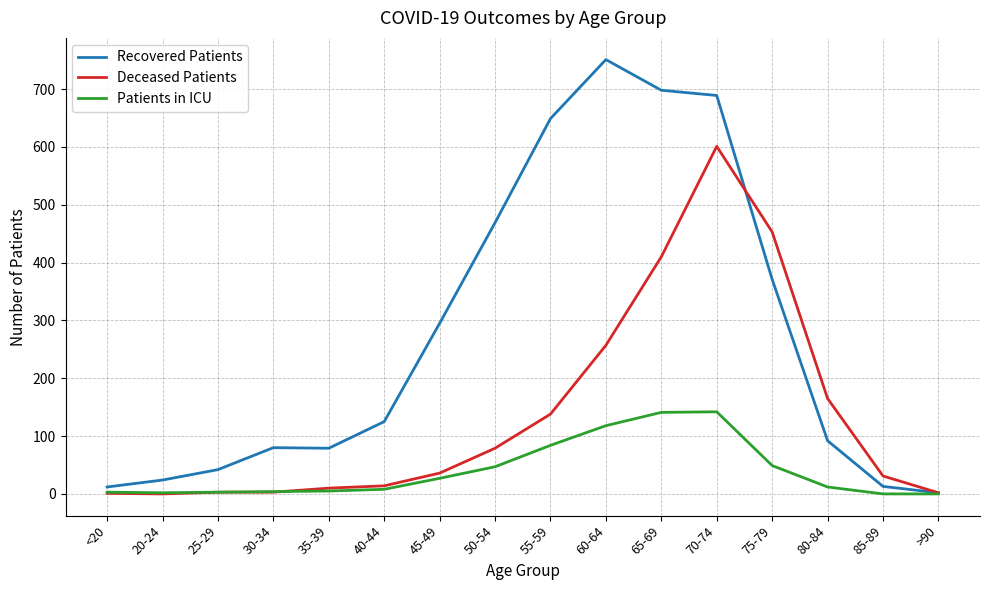

Is it true that Patients in ICU equals 45 at >90?

False